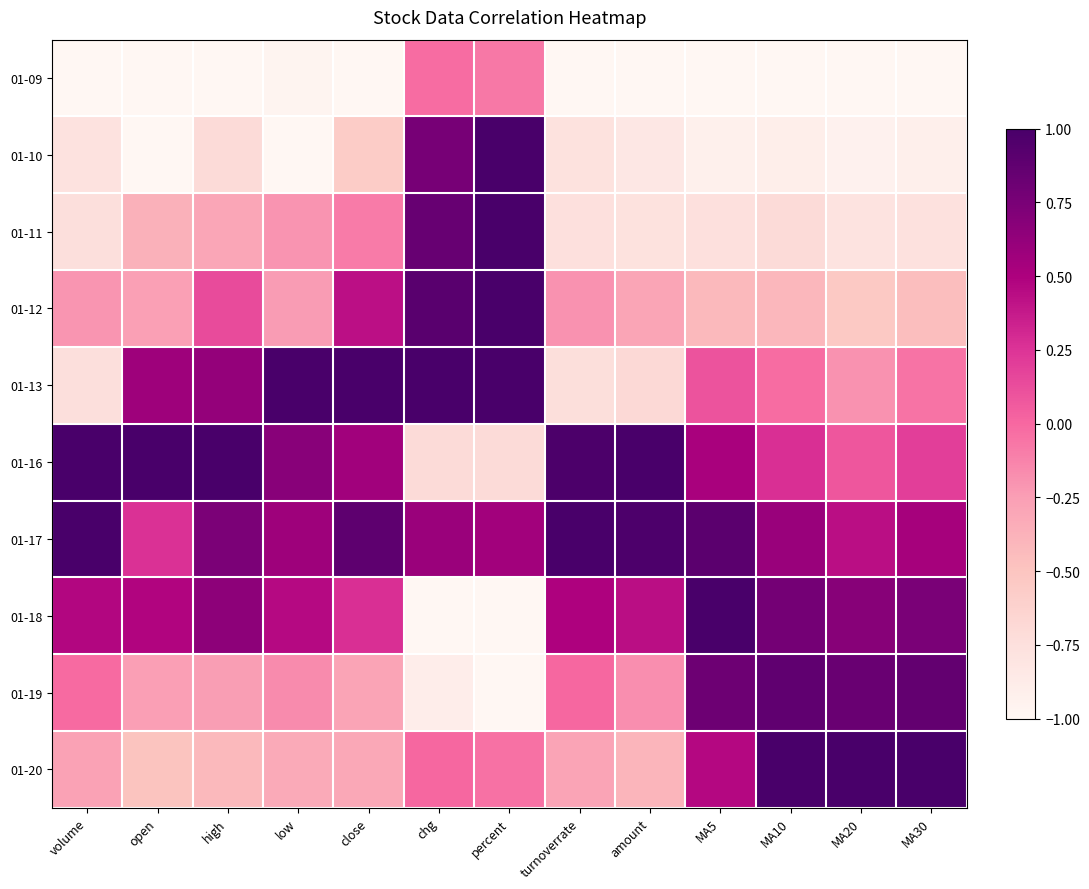

What is the total value across all series at turnoverrate?

-1.2